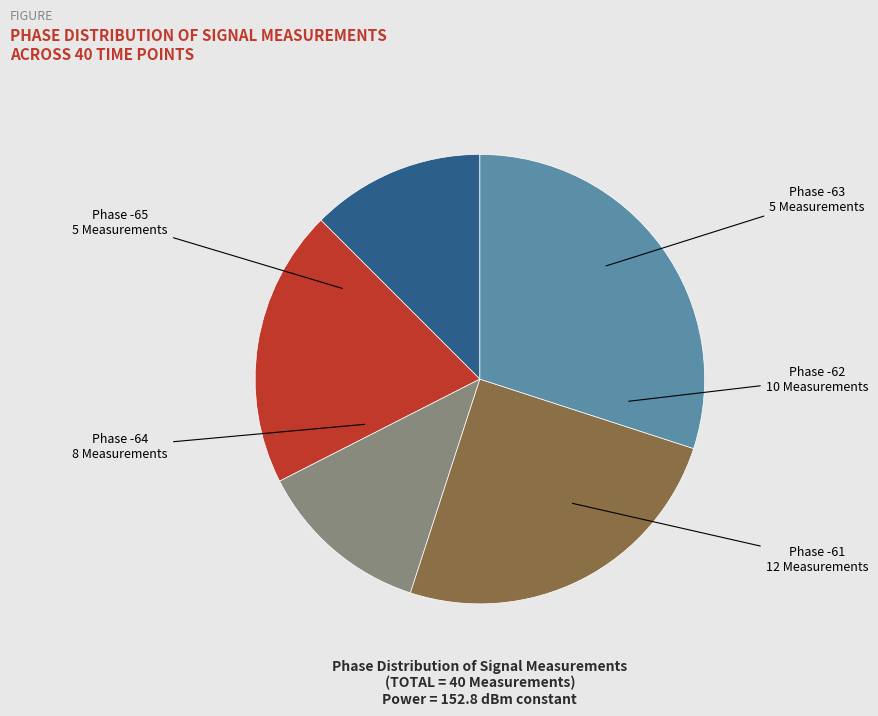

Does any single category account for the majority?

No